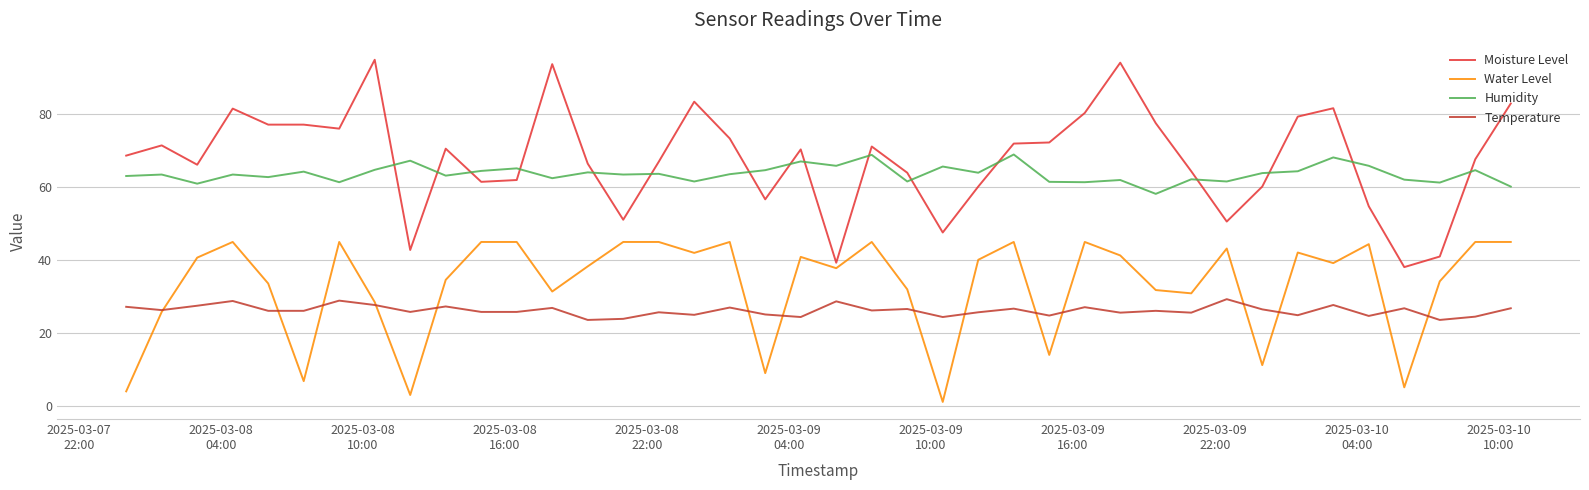

What is the maximum value for Moisture Level?

95.0